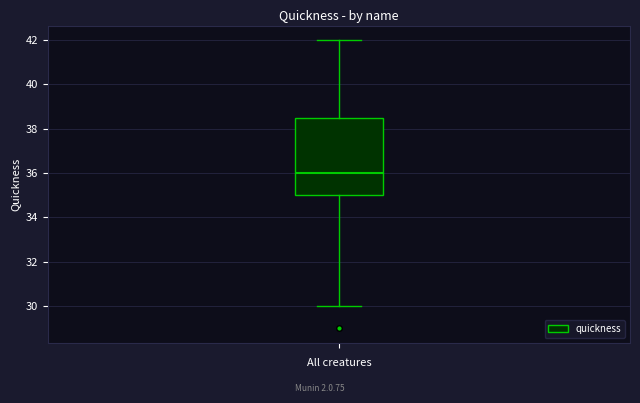

Where is the upper edge of the box on the y-axis? The values are not printed on the chart, so give them approximately, as read against the axis.

38.6